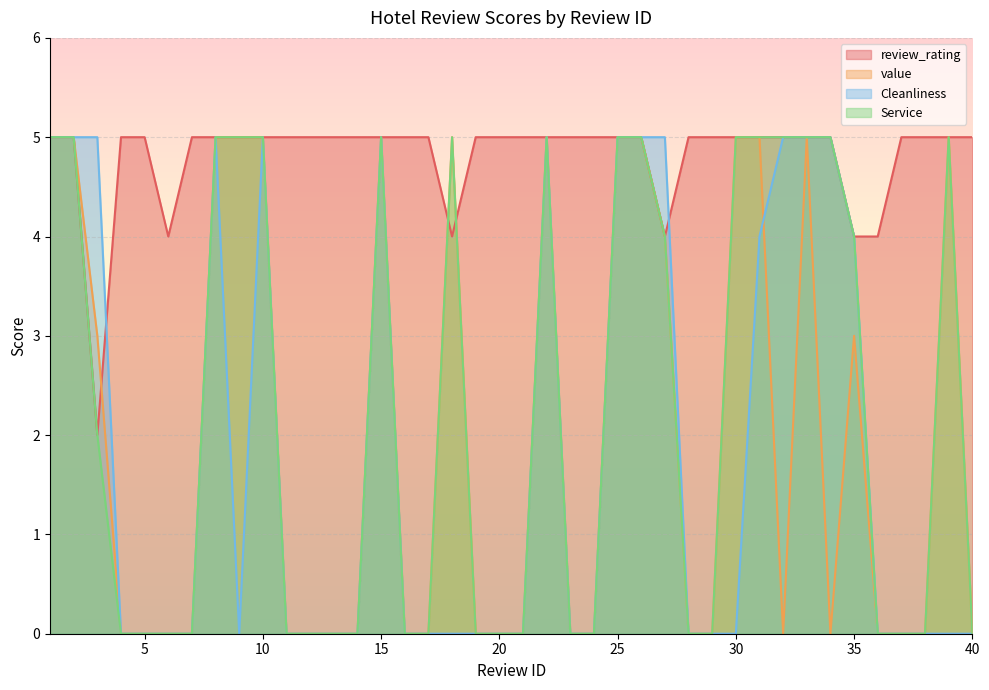

Reading left to right, what are all the values shown in this chart?

review_rating: 5	5	2	5	5	4	5	5	5	5	5	5	5	5	5	5	5	4	5	5	5	5	5	5	5	5	4	5	5	5	5	5	5	5	4	4	5	5	5	5
value: 5	5	3	0	0	0	0	5	5	5	0	0	0	0	5	0	0	5	0	0	0	5	0	0	5	5	4	0	0	5	5	0	5	0	3	0	0	0	5	0
Cleanliness: 5	5	5	0	0	0	0	5	0	5	0	0	0	0	5	0	0	0	0	0	0	5	0	0	5	5	5	0	0	0	4	5	5	5	4	0	0	0	0	0
Service: 5	5	2	0	0	0	0	5	5	5	0	0	0	0	5	0	0	5	0	0	0	5	0	0	5	5	4	0	0	5	5	5	5	5	4	0	0	0	5	0